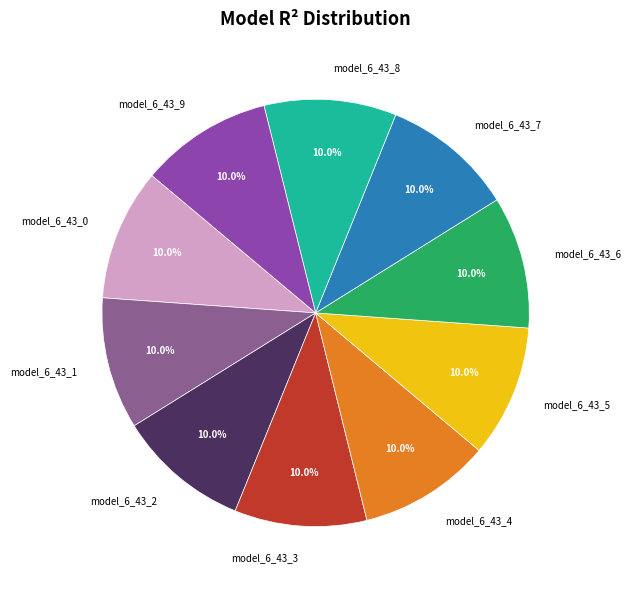

True or false: model_6_43_7 accounts for 10% of the total.

True